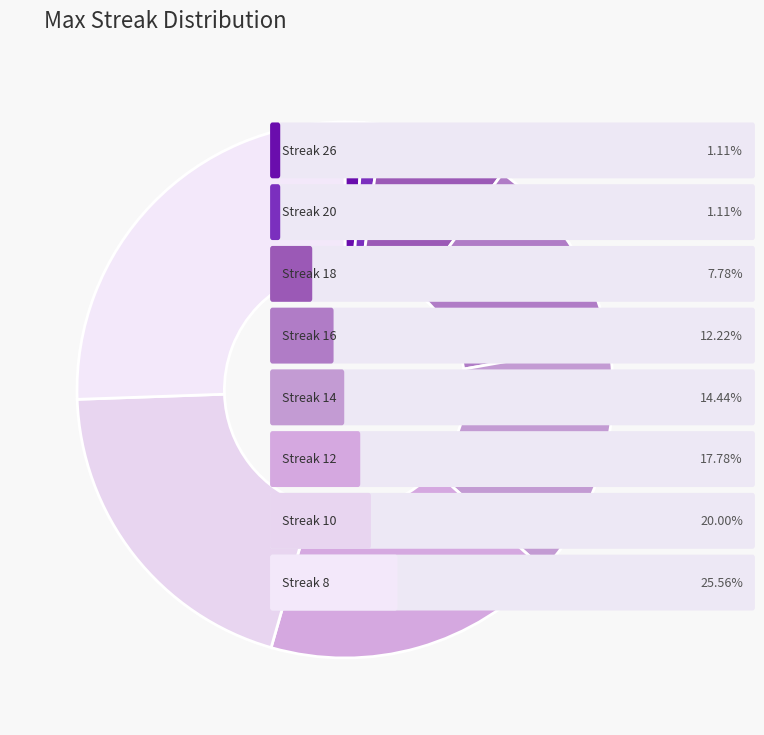

Rank the categories by value from highest to lowest.

8, 10, 12, 14, 16, 18, 26, 20